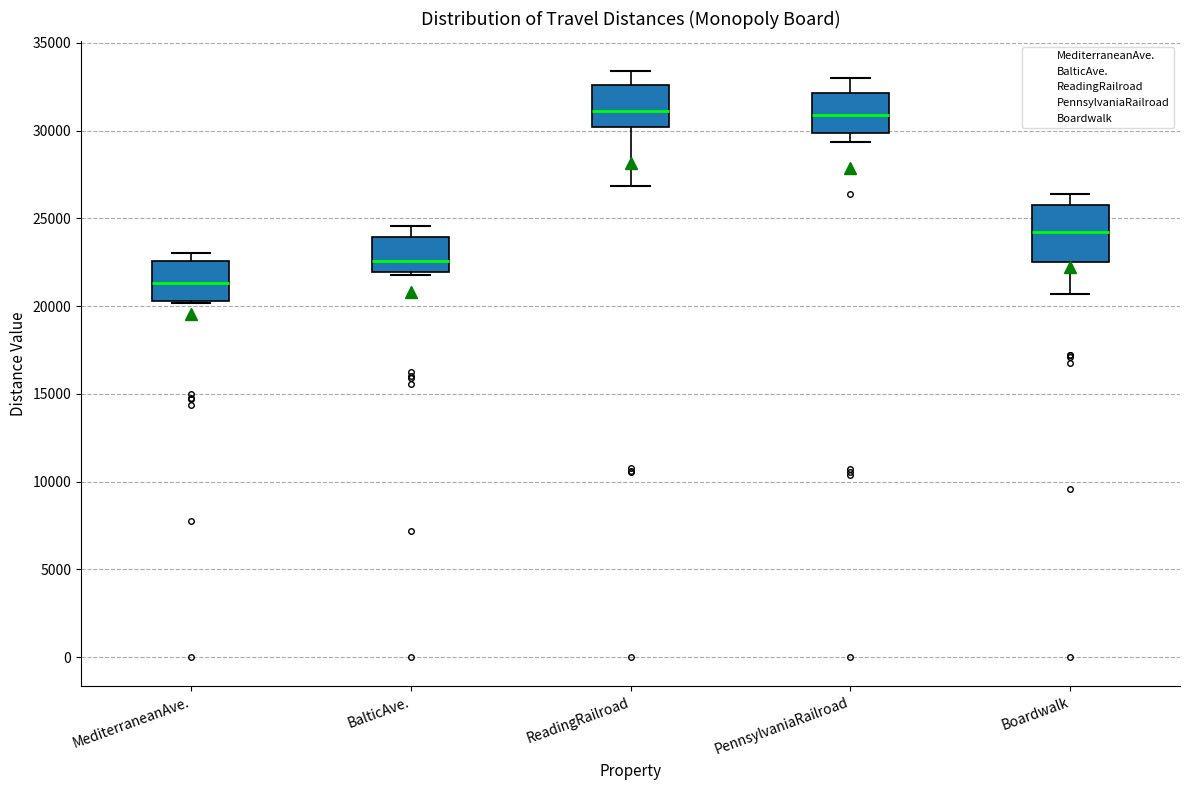

Reading left to right, transcribe this box plot: for each box, give where its median line is, the range the box spans, and where its two whiskers end, as read against the y-axis. The values are not printed on the chart, so give them approximately, as read against the axis.

MediterraneanAve.: median 21500, box 20500 to 22500, whiskers 20000 to 23000
BalticAve.: median 22500, box 22000 to 24000, whiskers 22000 (just below the box's lower edge) to 24500
ReadingRailroad: median 31000, box 30000 to 32500, whiskers 27000 to 33500
PennsylvaniaRailroad: median 31000, box 30000 to 32000, whiskers 29500 to 33000
Boardwalk: median 24000, box 22500 to 25500, whiskers 20500 to 26500